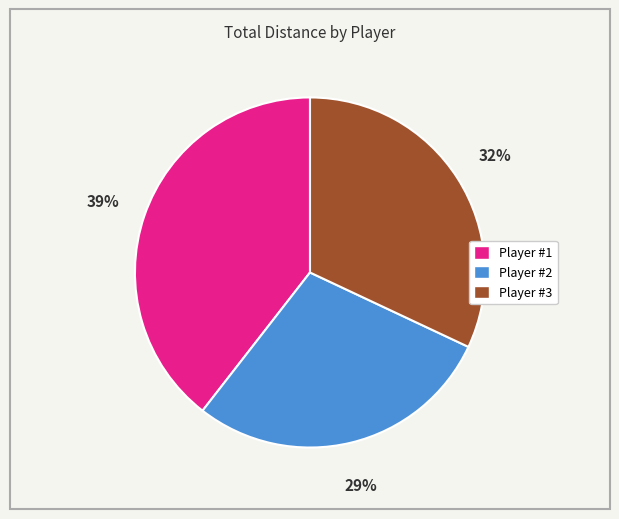

Is there a majority slice in this chart?

No